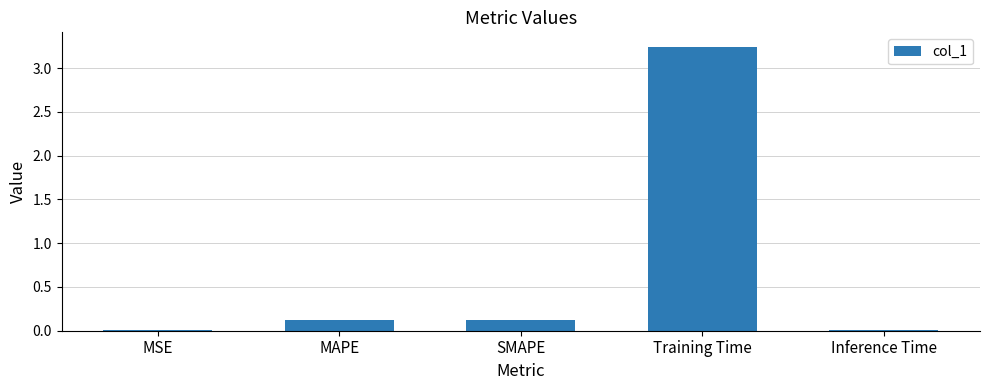

At which category does the chart reach its peak across all series?

Training Time